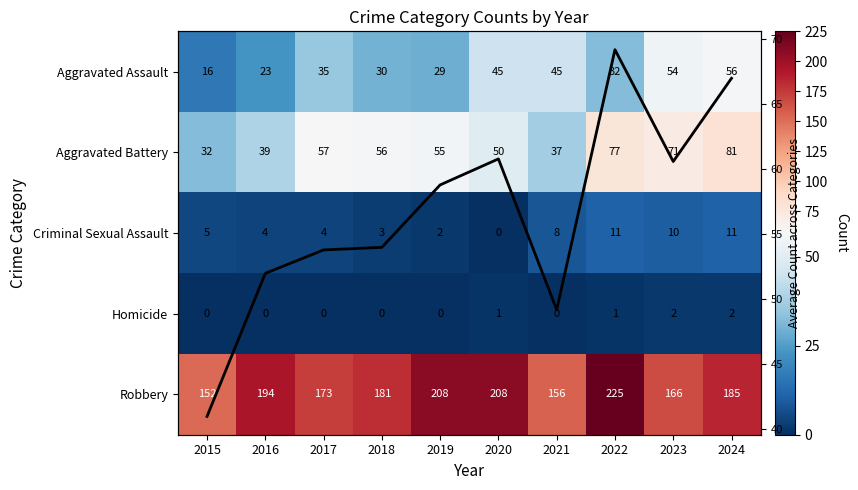

Which has a higher value, 2023 or 2024?

2024